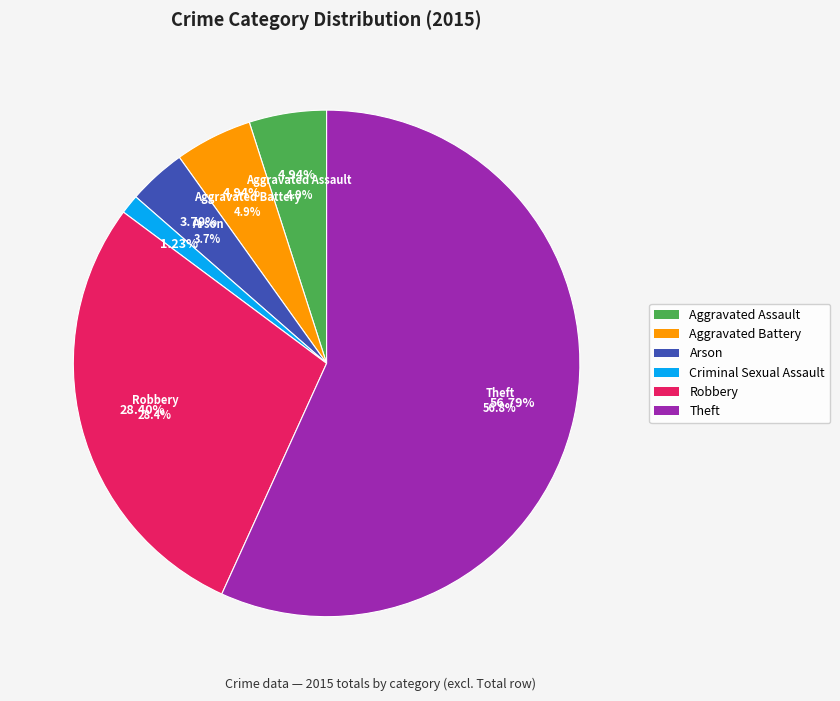

Do Criminal Sexual Assault and Aggravated Battery together represent more than half of the pie?

No